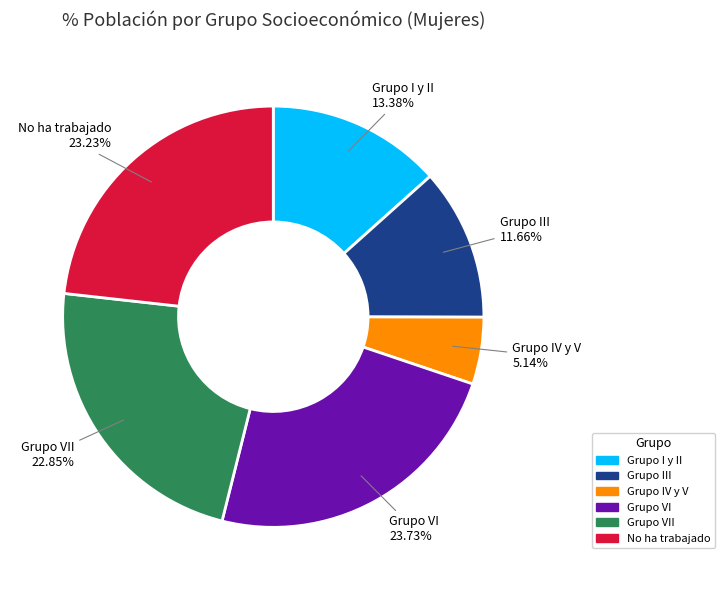

To the nearest percent, what is the combined percentage of Grupo IV y V and Grupo III?

17%